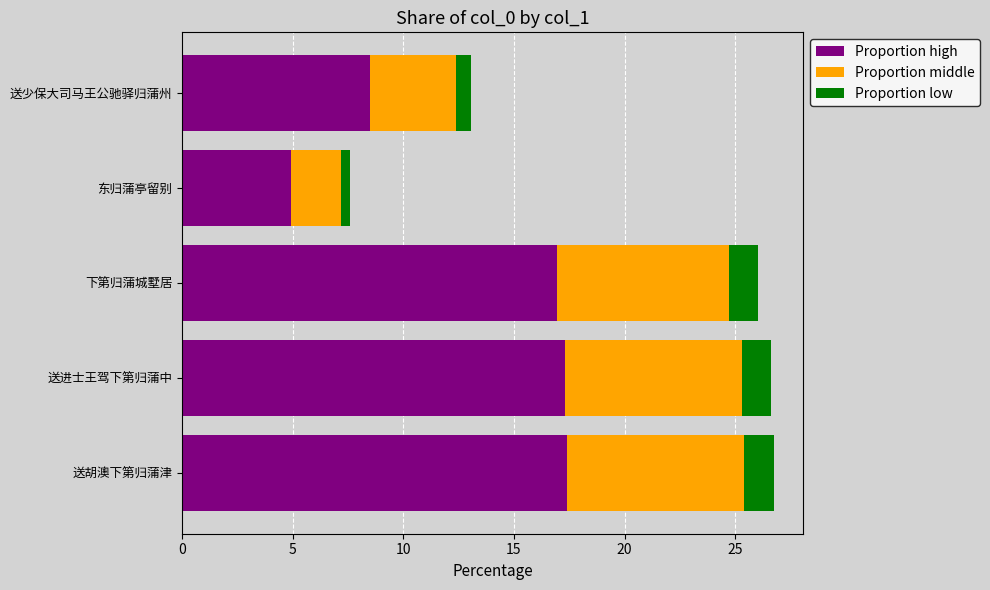

What value does the Proportion high series have at 下第归蒲城墅居?

16.9